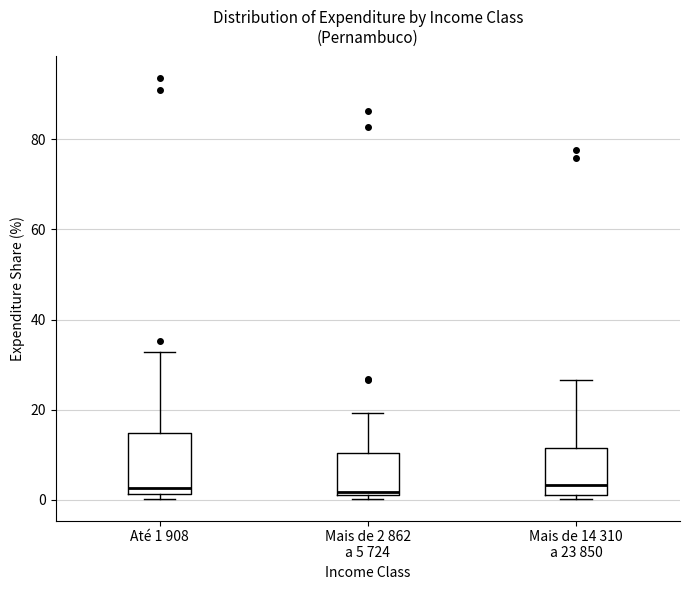

Reading left to right, transcribe this box plot: for each box, give where its median line is, the range the box spans, and where its two whiskers end, as read against the y-axis. The values are not printed on the chart, so give them approximately, as read against the axis.

Até 1 908: median 2 (just above the box's lower edge), box 2 to 14, whiskers 0 to 32
Mais de 2 862 a 5 724: median 2, box 2 to 10, whiskers 0 to 20
Mais de 14 310 a 23 850: median 4, box 2 to 12, whiskers 0 to 26